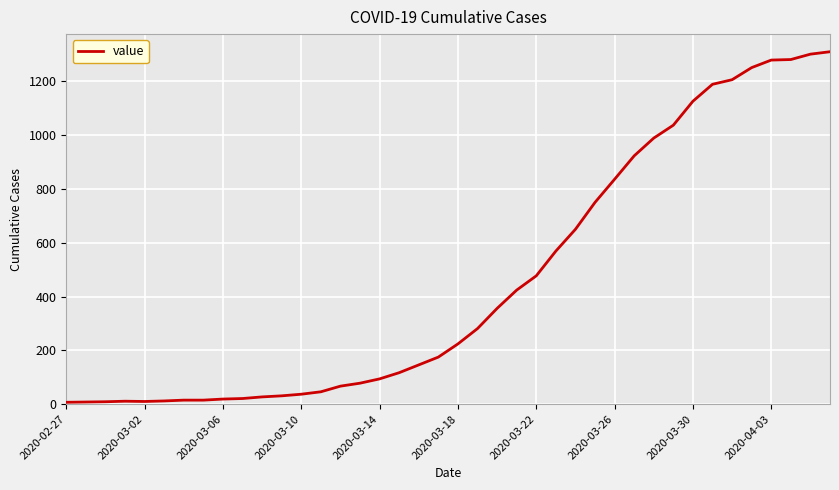

What is the difference between the maximum and minimum values?

1303